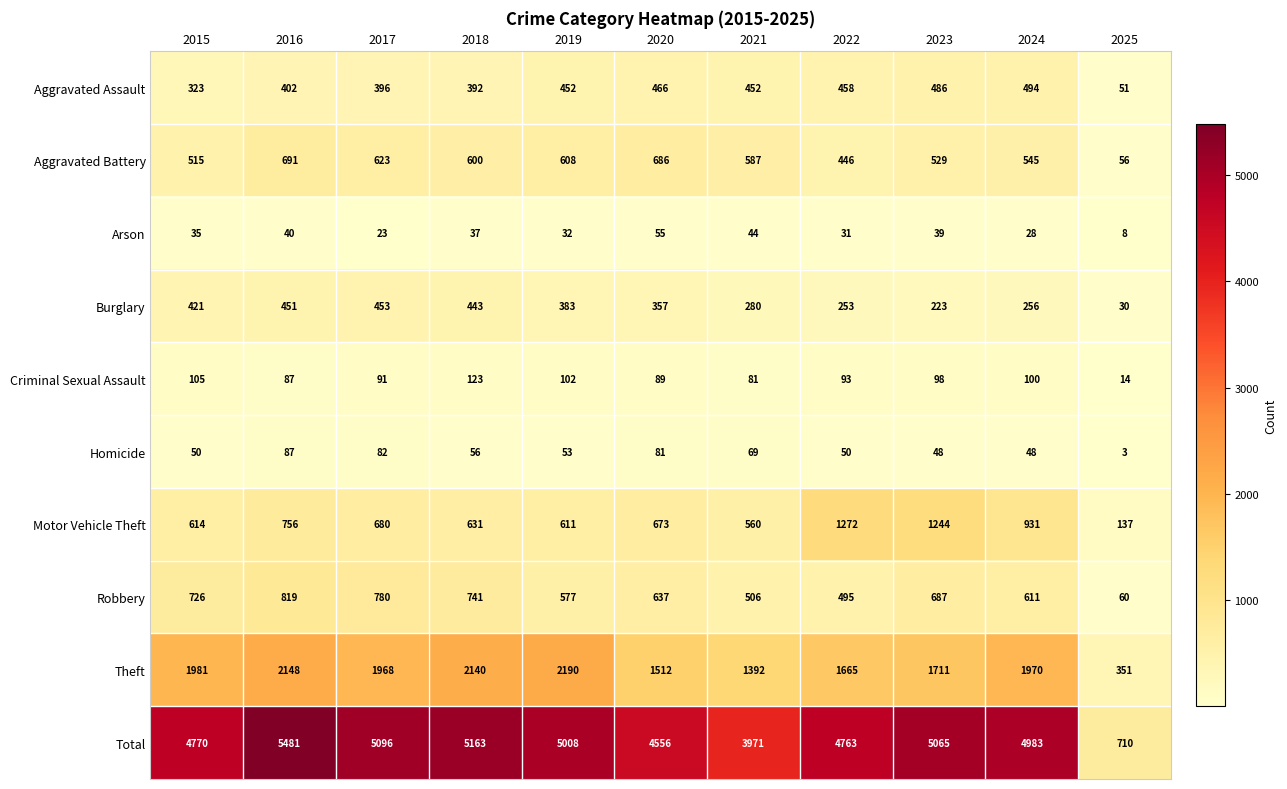

Where does the Criminal Sexual Assault series first go above 93?

2015